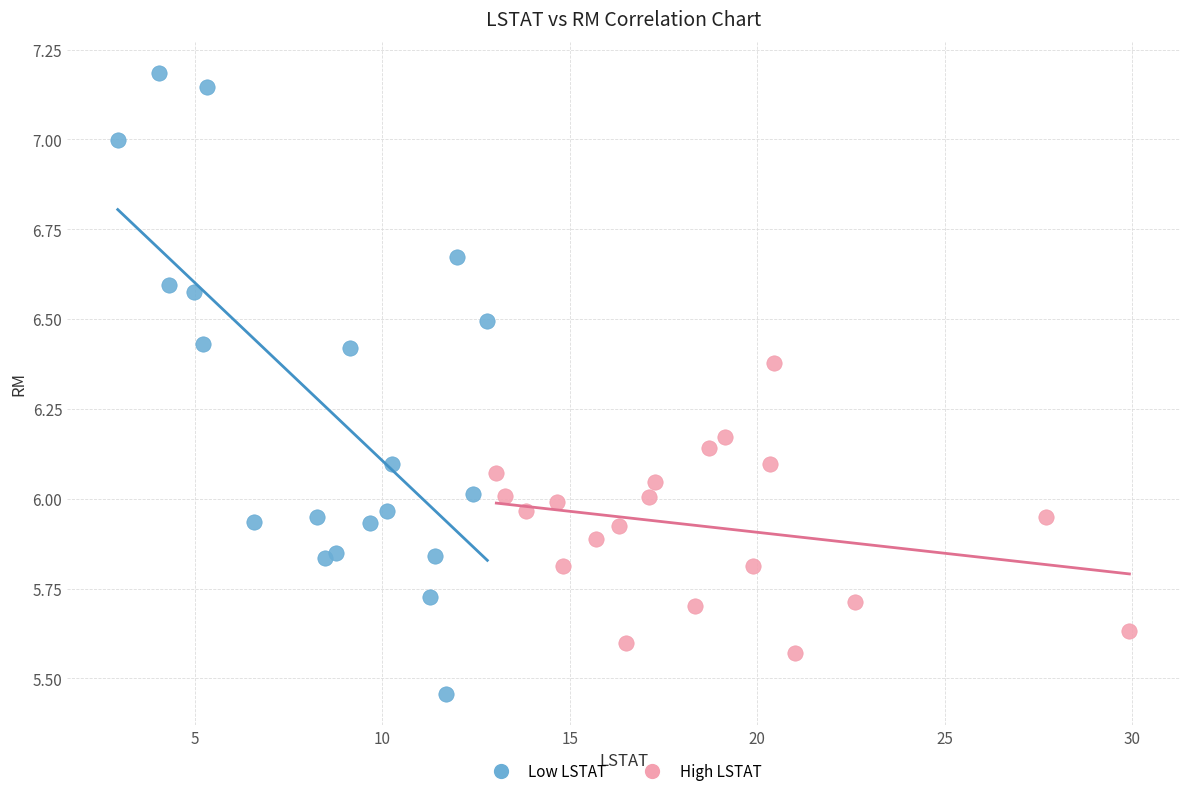

Which series reaches the maximum Y coordinate?

Low LSTAT